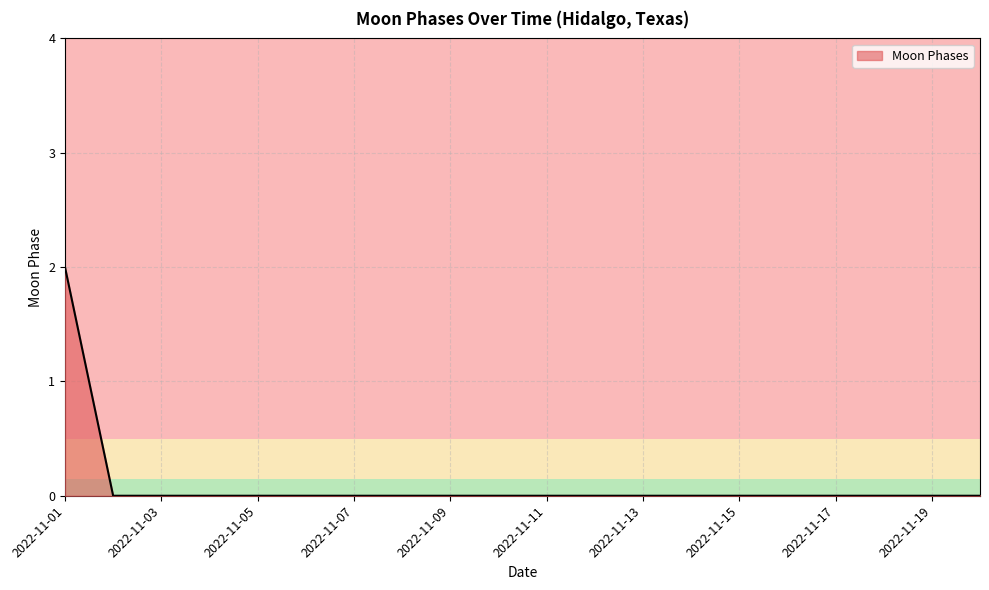

How many values are between 0 and 1?

19